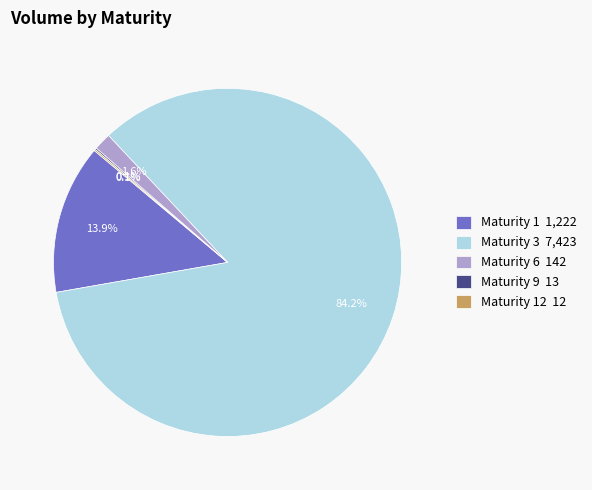

Does any single category account for the majority?

Yes